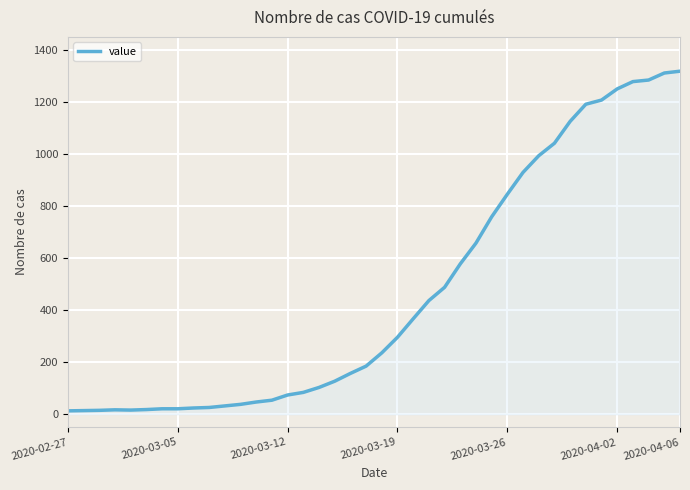

What is the maximum value shown in the chart?

1319